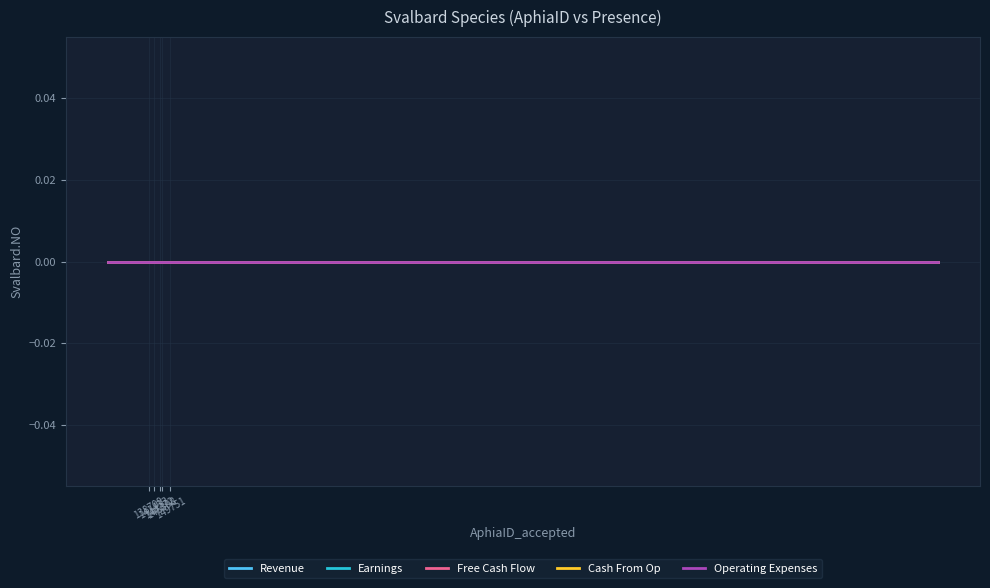

What is the label of the 11th point from the left?

Acrochaetium humile